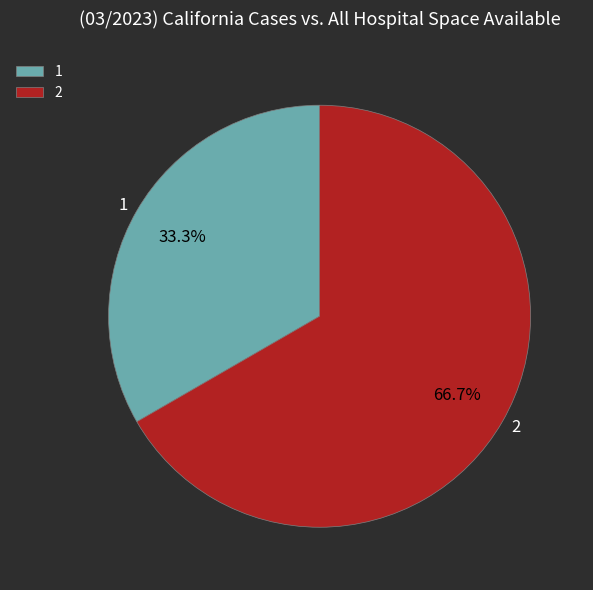

Which slice is the smallest?

1